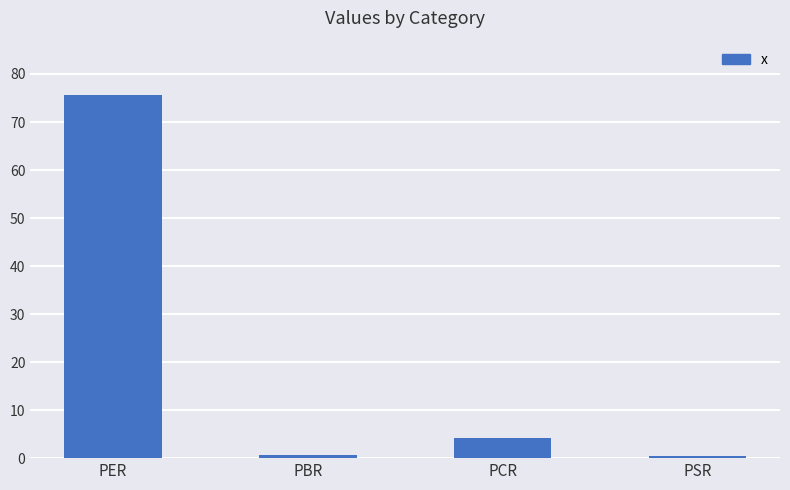

Between PBR and PER, which is larger?

PER